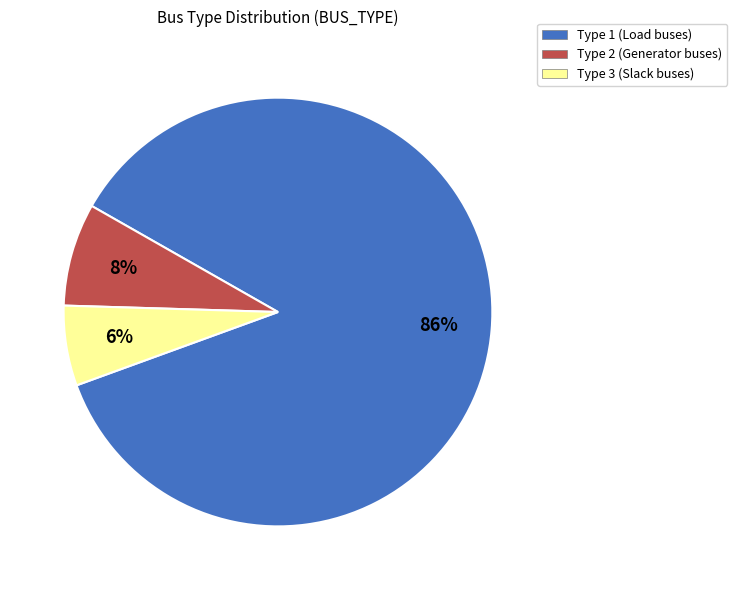

Which category has the biggest portion of the pie?

Type 1